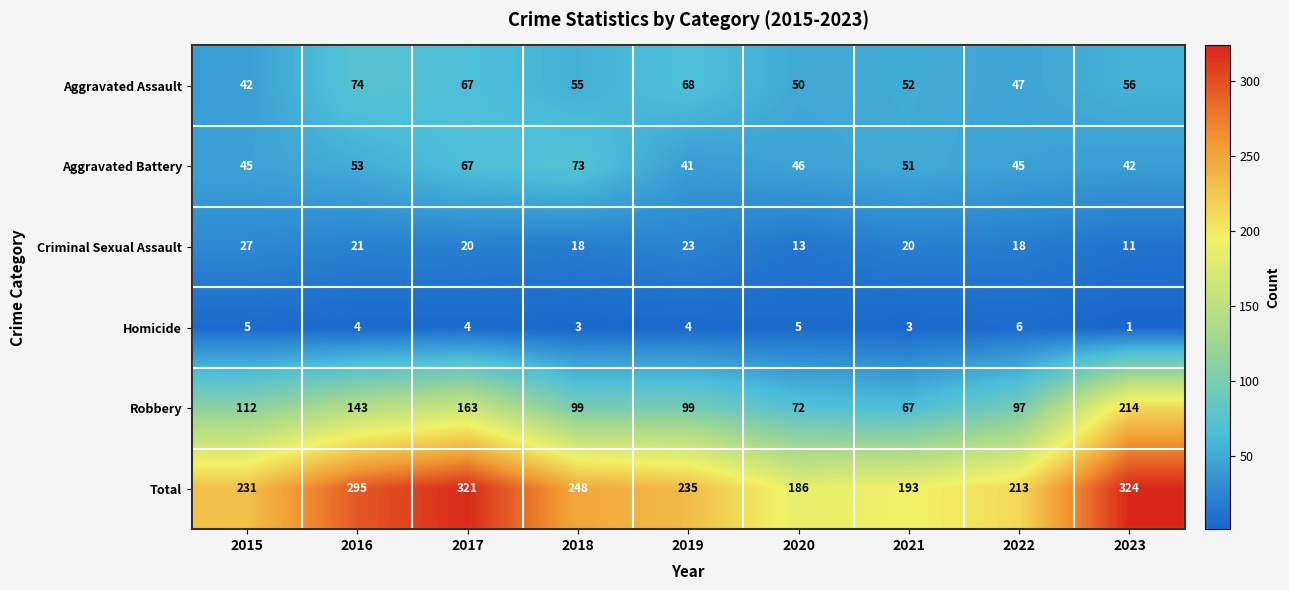

What is the sum of all Total values?

2246